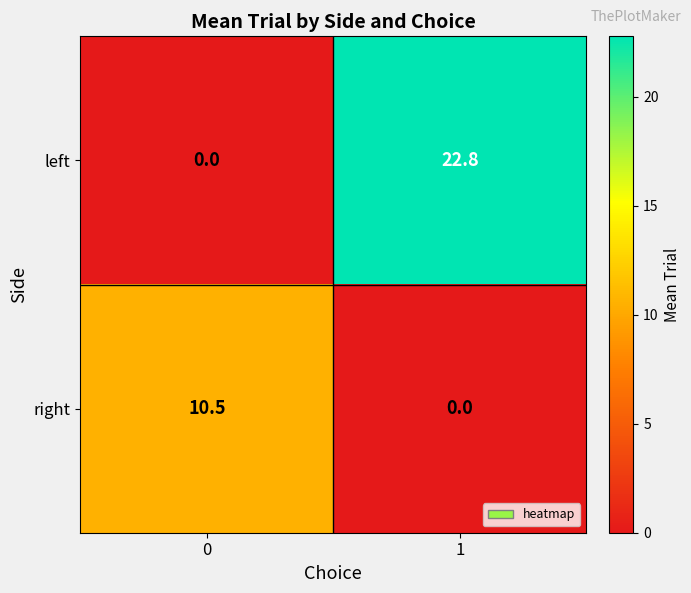

What is the difference between the maximum and minimum values in the right series?

10.5